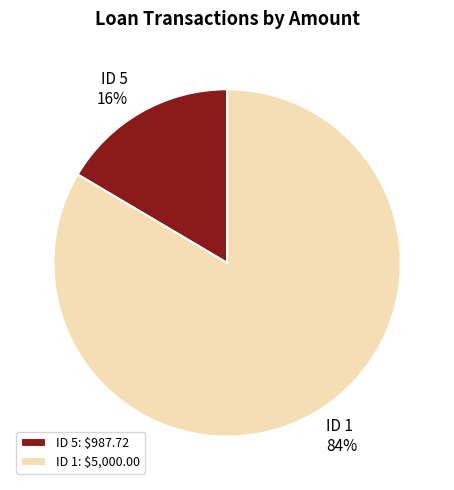

Is the sum of ID 1 and ID 5 greater than half?

Yes